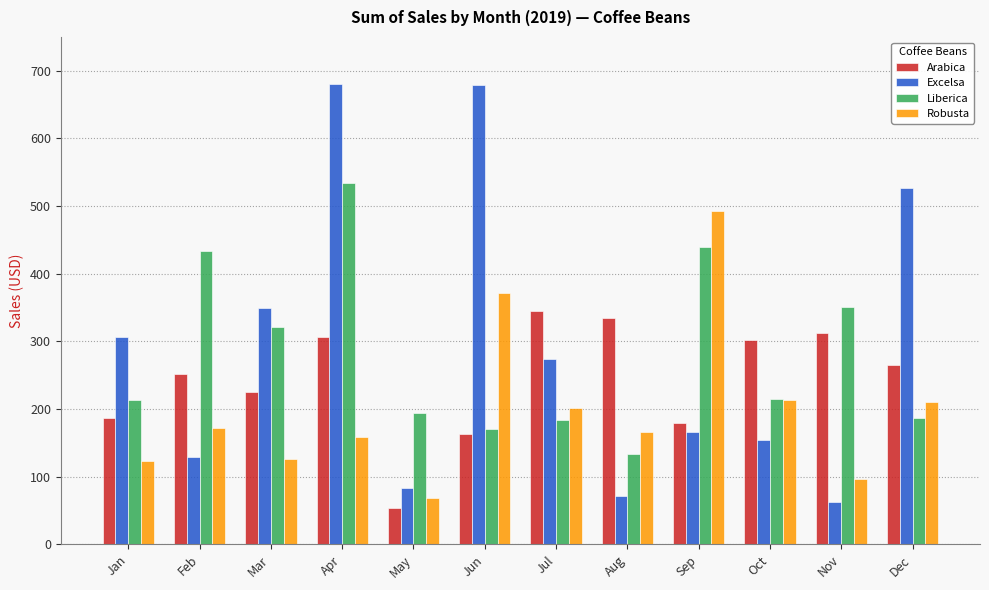

True or false: Arabica has a value of 163.0 at Aug.

False